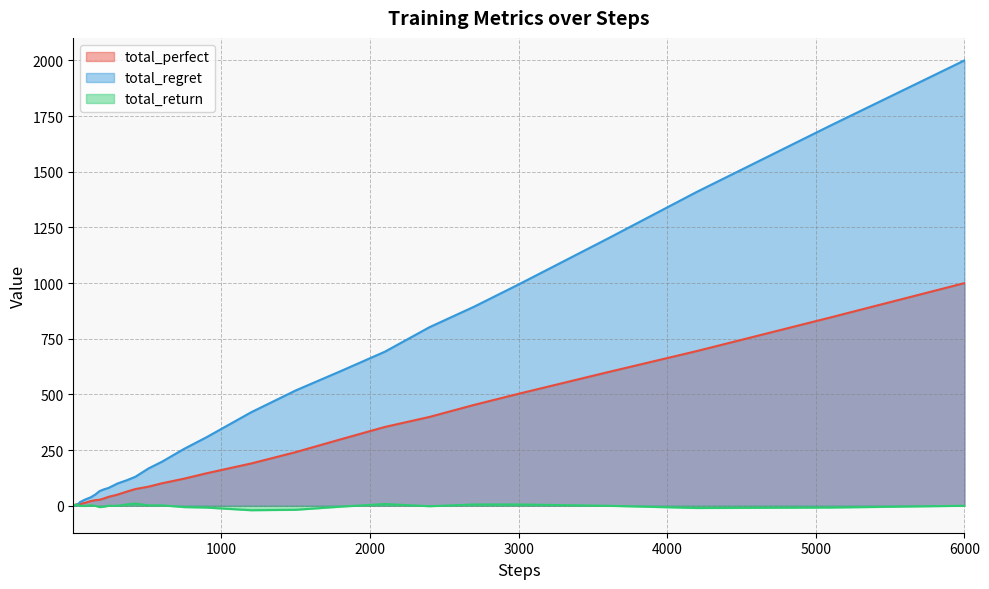

What is the sum of all total_perfect values?

6519